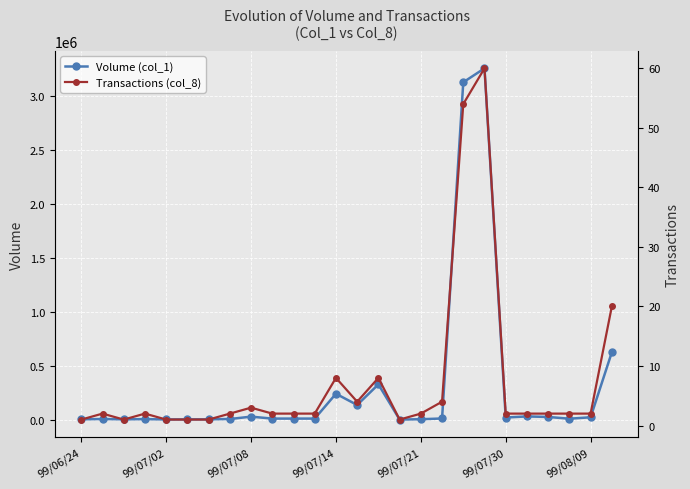

True or false: Volume (col_1) has more than 2 interior local peaks.

True